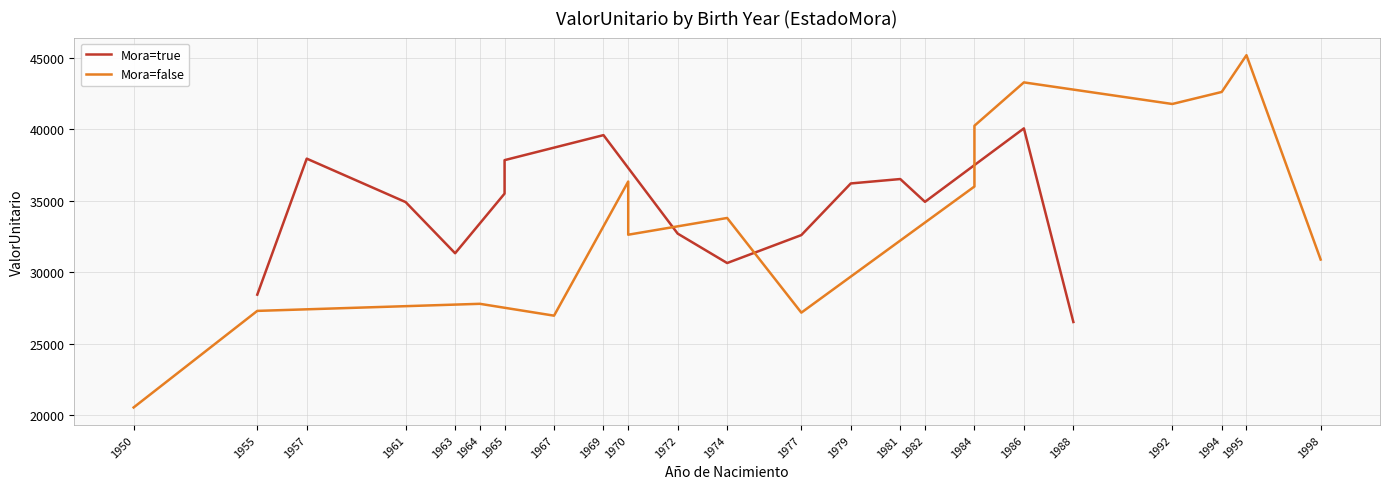

How many lines are shown in the chart?

2